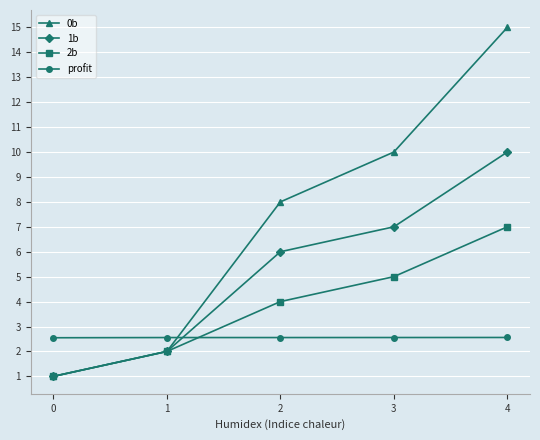

Which series has the largest total across all categories?

0b